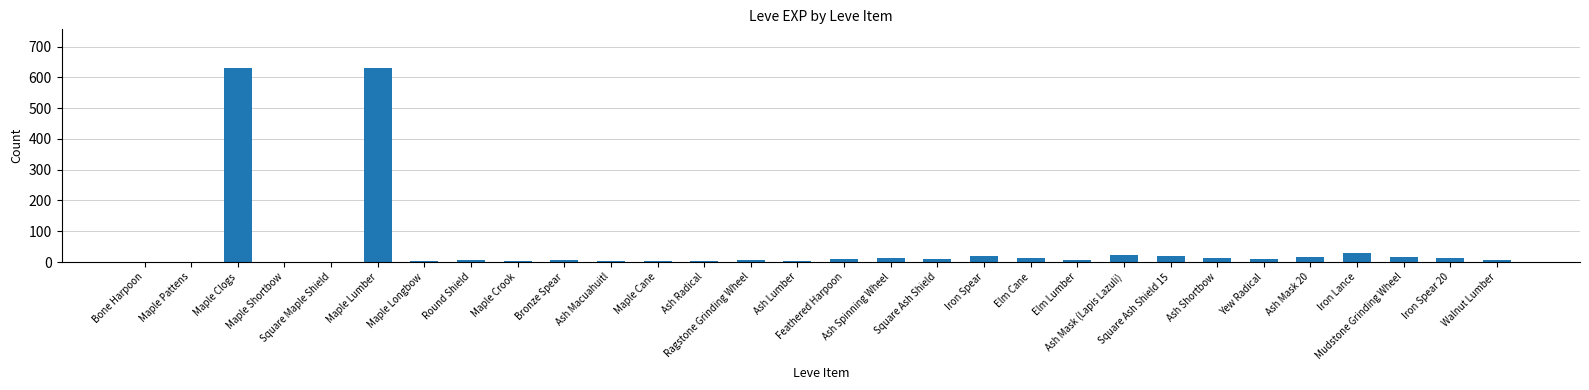

Approximately how many times larger is the value at Ash Mask 20 compared to Ragstone Grinding Wheel?

2.3